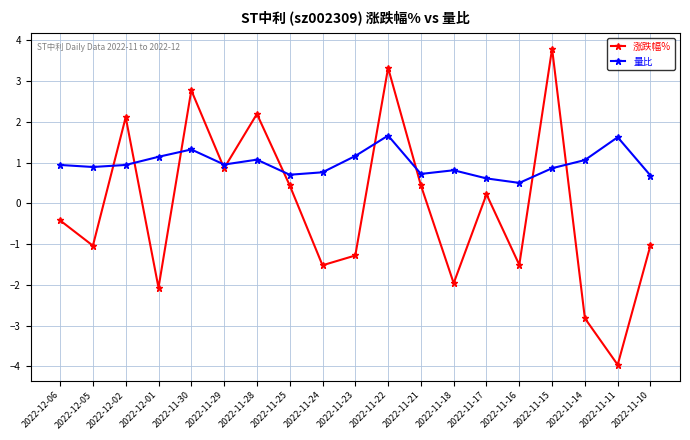

How many data points does each series have?

19